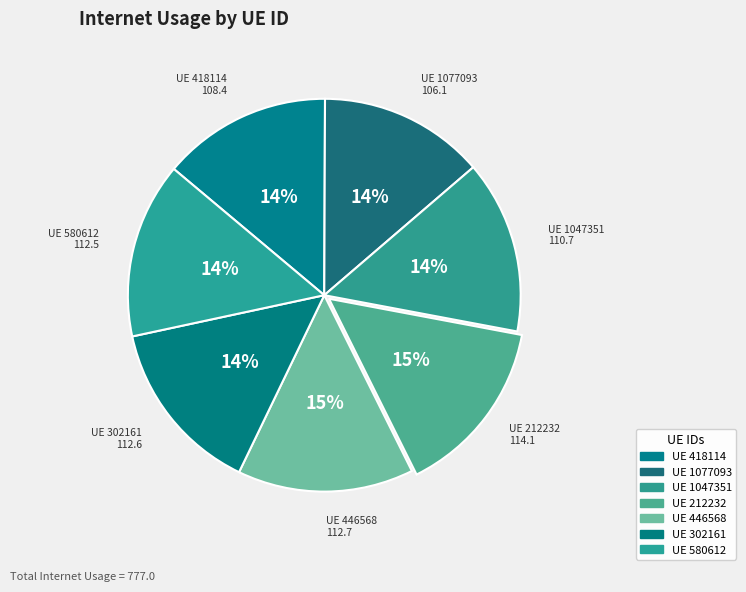

How many segments does this pie chart have?

7